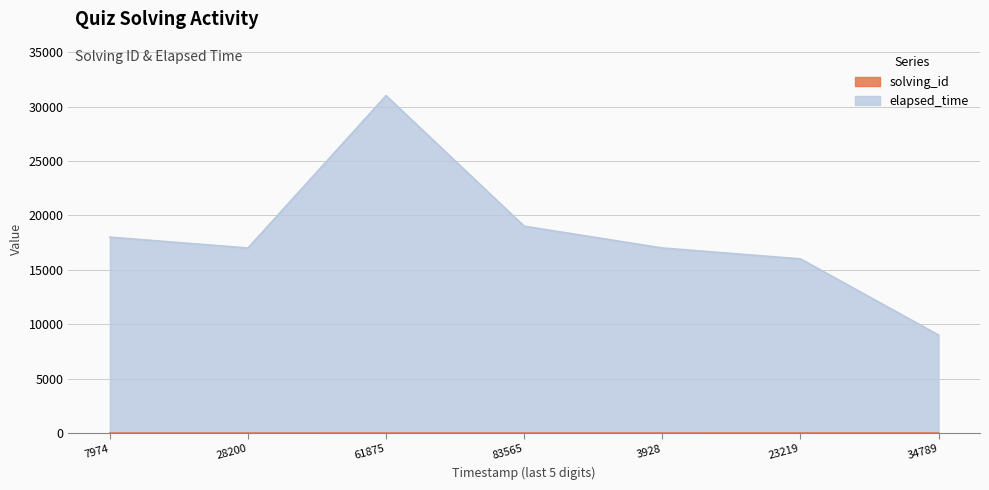

How many values in the solving_id series are below 4?

3